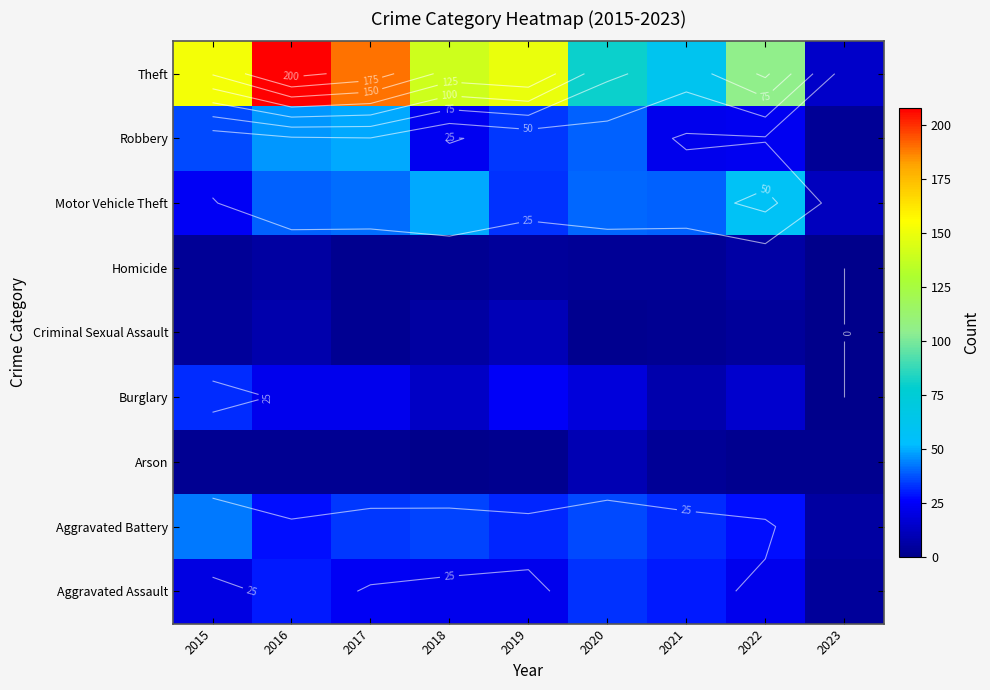

What is the difference between the highest and lowest values at 2016?

206